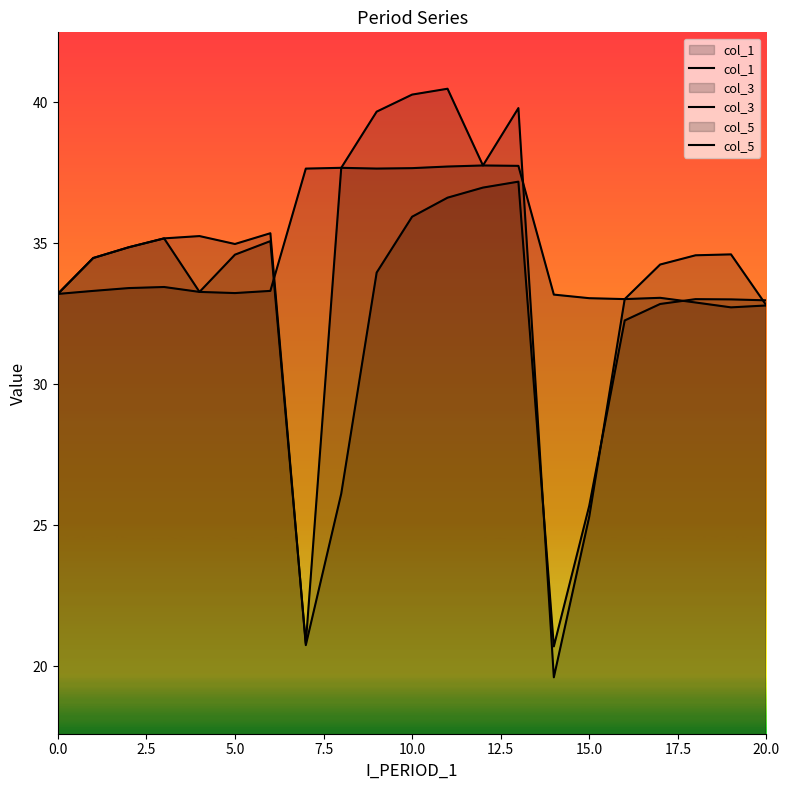

In col_3, how many points are lower than both neighbors (excluding endpoints)?

4